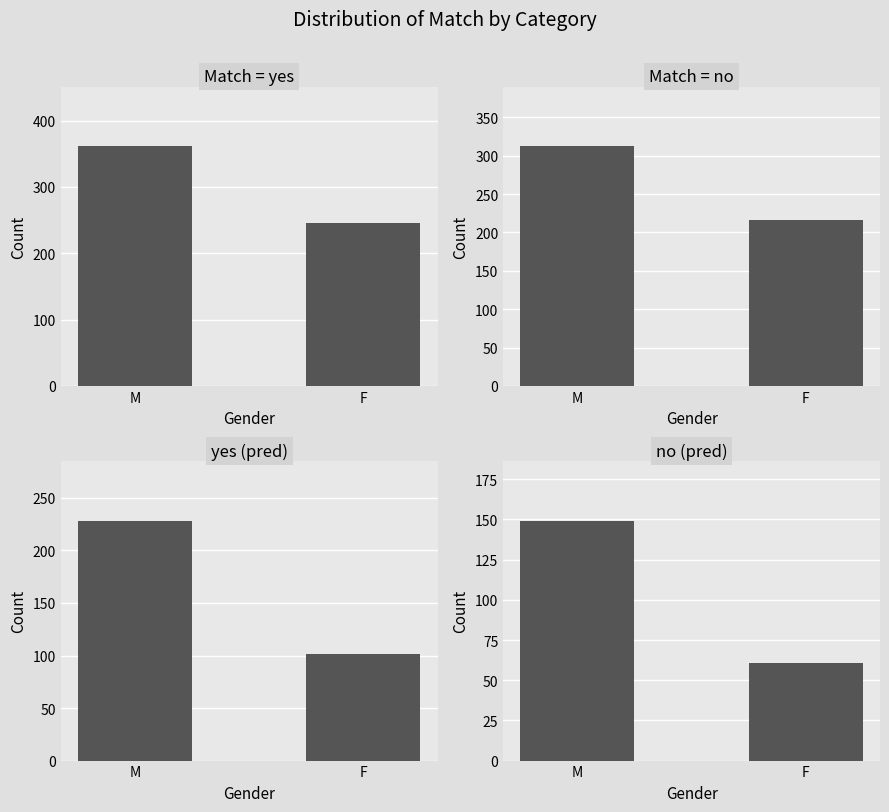

Rank the categories by yes (pred) value from lowest to highest.

F, M